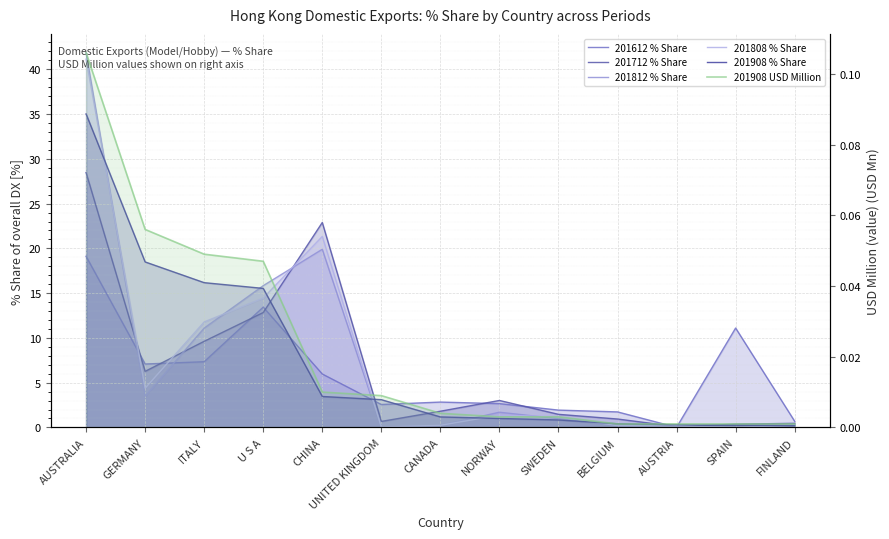

How many times do 201712 % Share and 201612 % Share cross each other?

9